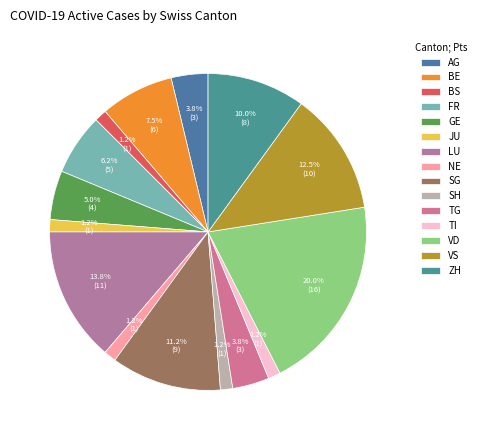

Which has a higher value, ZH or SH?

ZH